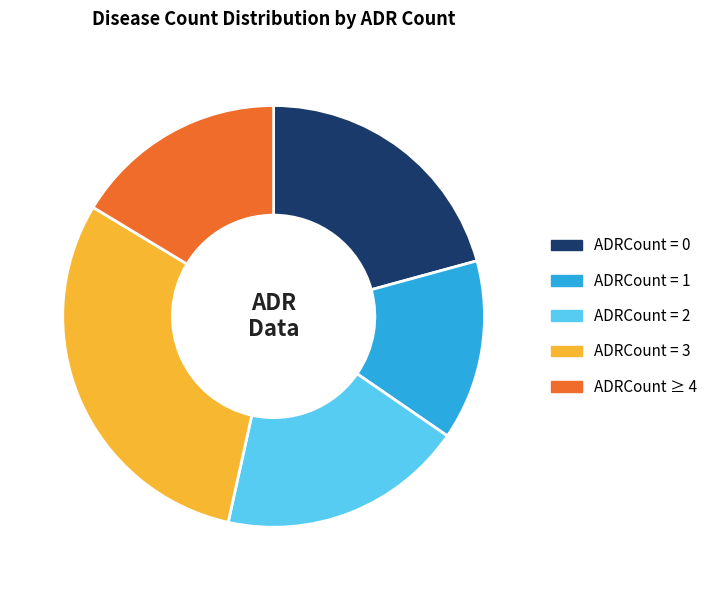

Is it true that ADRCount = 0 is 30% of the pie?

False